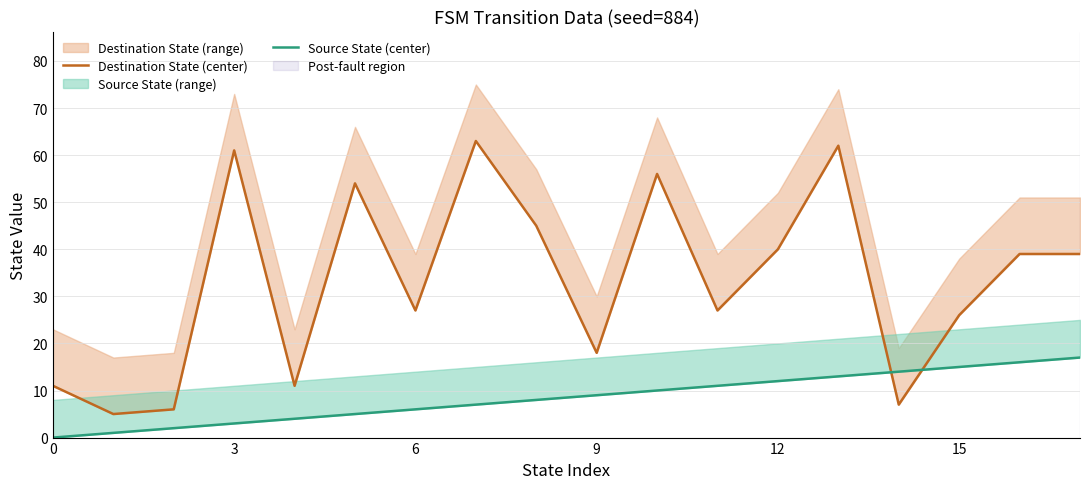

Does the chart have visible grid lines?

Yes